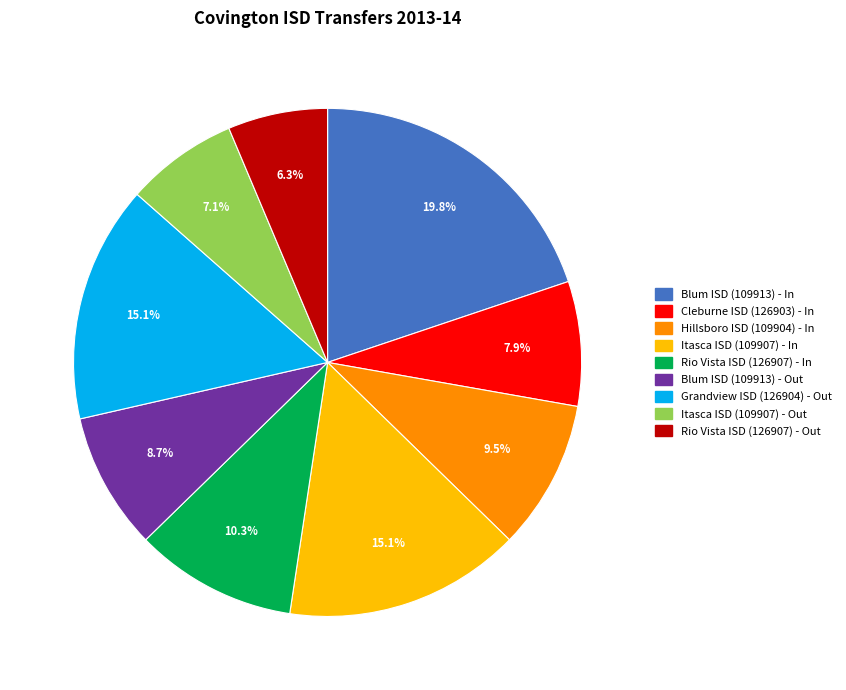

To the nearest percent, what is the difference between the Blum ISD (109913) - In and Itasca ISD (109907) - Out slice percentages?

13%